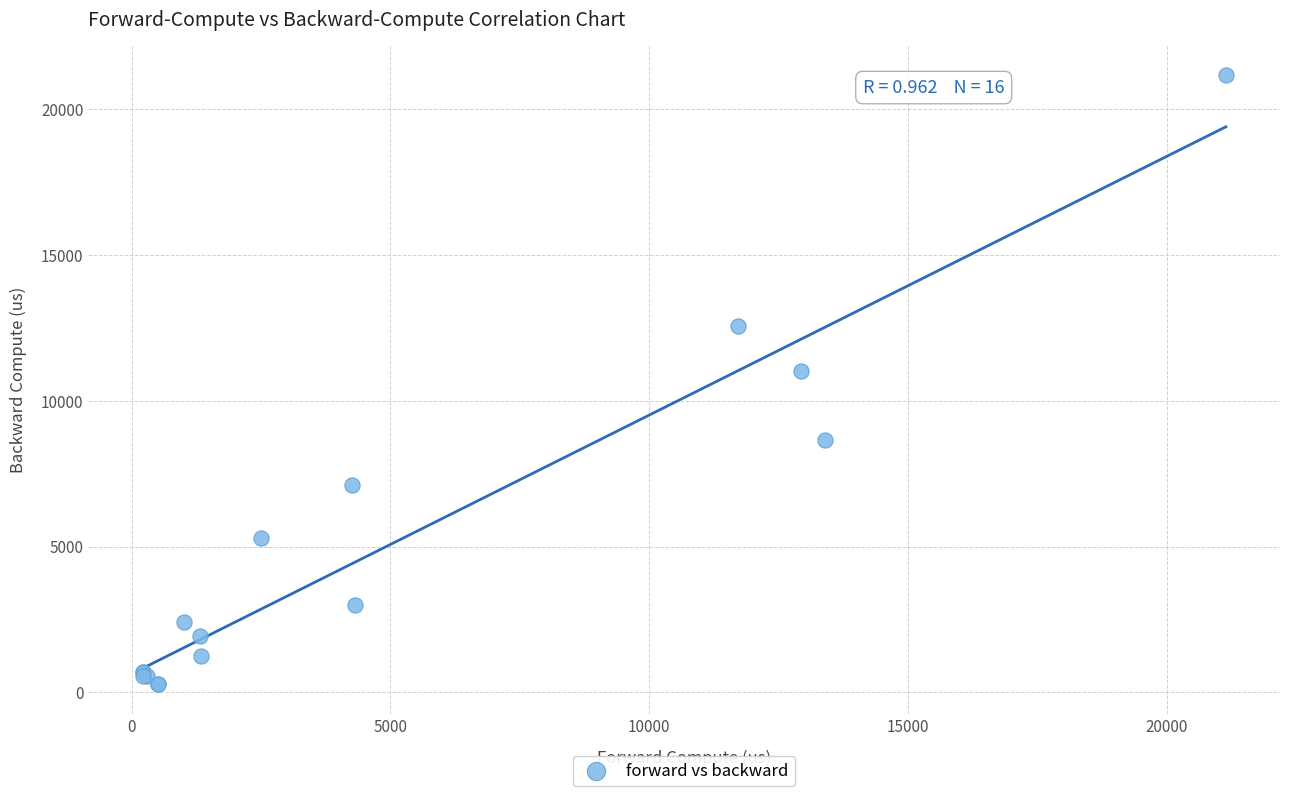

What Y value in the scatter plot is closest to 10723?

11028.6